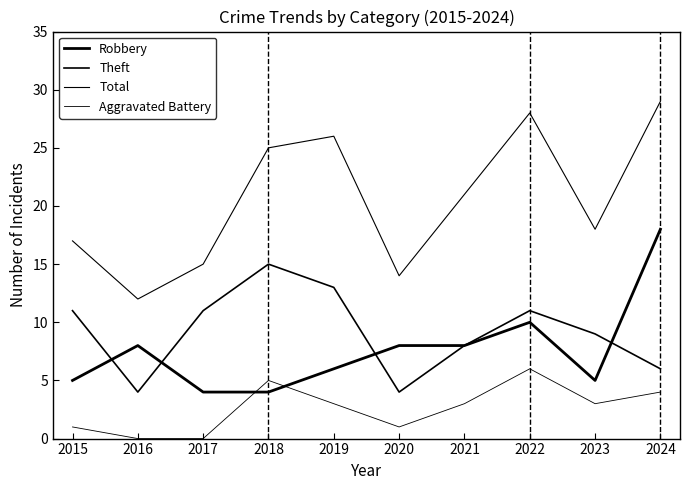

Is the value of Theft at 2022 greater than the value of Total at 2016?

No